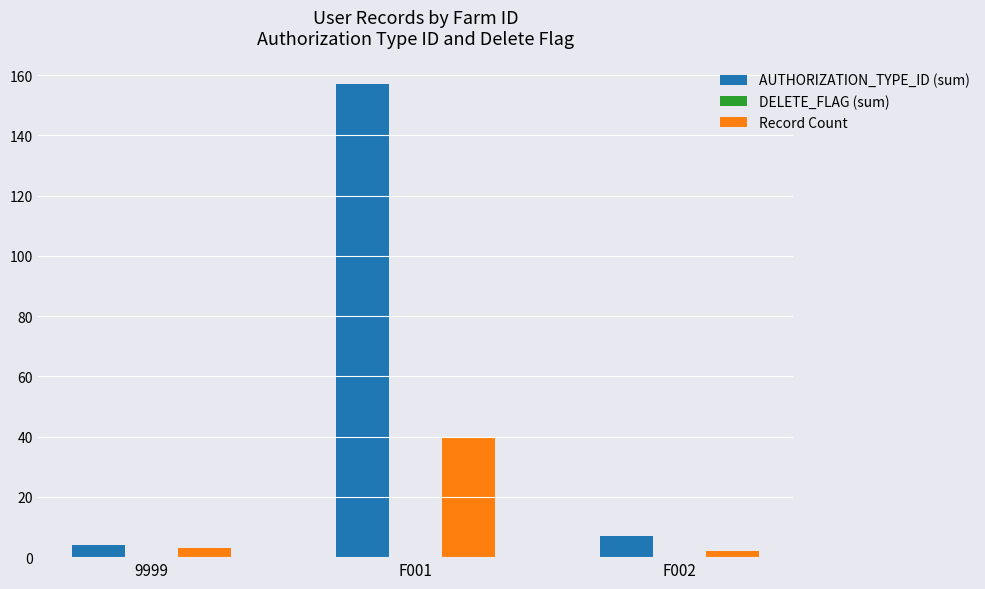

At which category is the sum across all series the highest?

F001